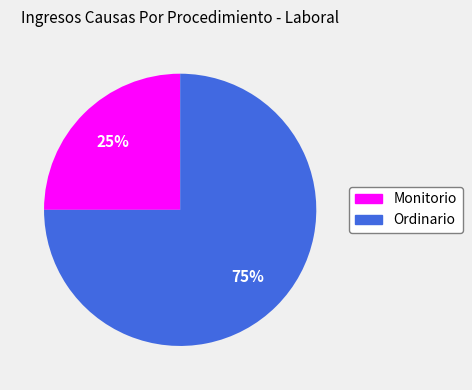

To the nearest percent, what is the combined percentage of Ordinario and Monitorio?

100%